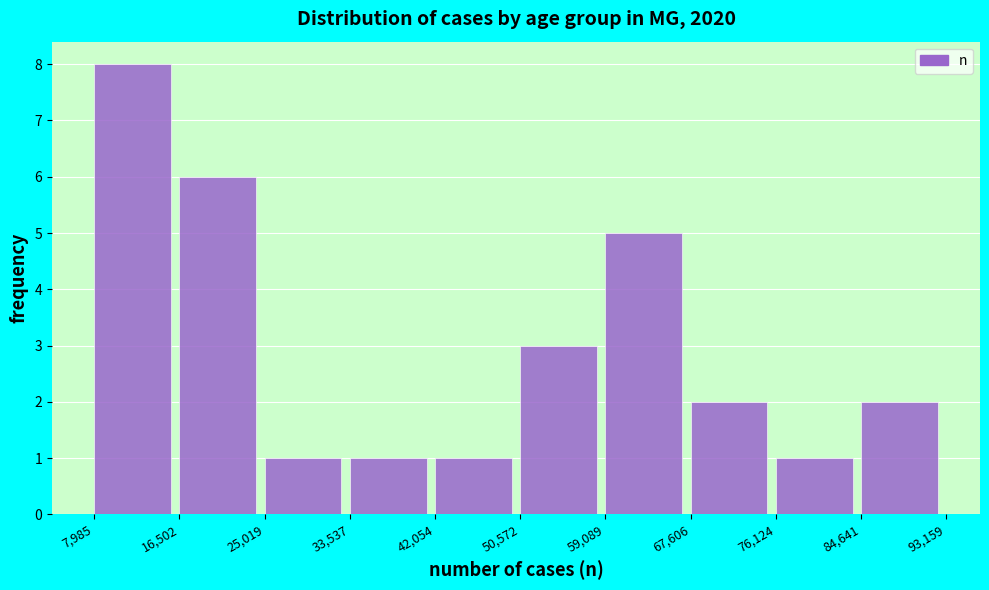

Reading left to right, list every bar in this chart as the range it spans on the x-axis followed by its height. The values are not printed on the chart, so give them approximately, as read against the axis.

7,985 to 16,502: 8
16,502 to 25,019: 6
25,019 to 33,537: 1
33,537 to 42,054: 1
42,054 to 50,572: 1
50,572 to 59,089: 3
59,089 to 67,606: 5
67,606 to 76,124: 2
76,124 to 84,641: 1
84,641 to 93,159: 2